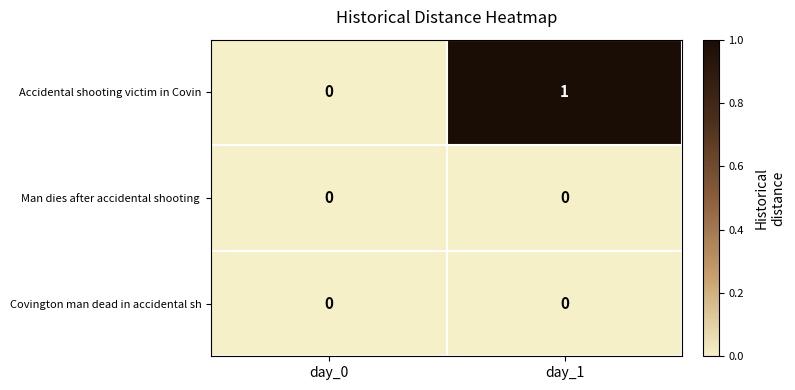

The Accidental shooting victim in Covin series shows 1 at day_1. True or false?

True